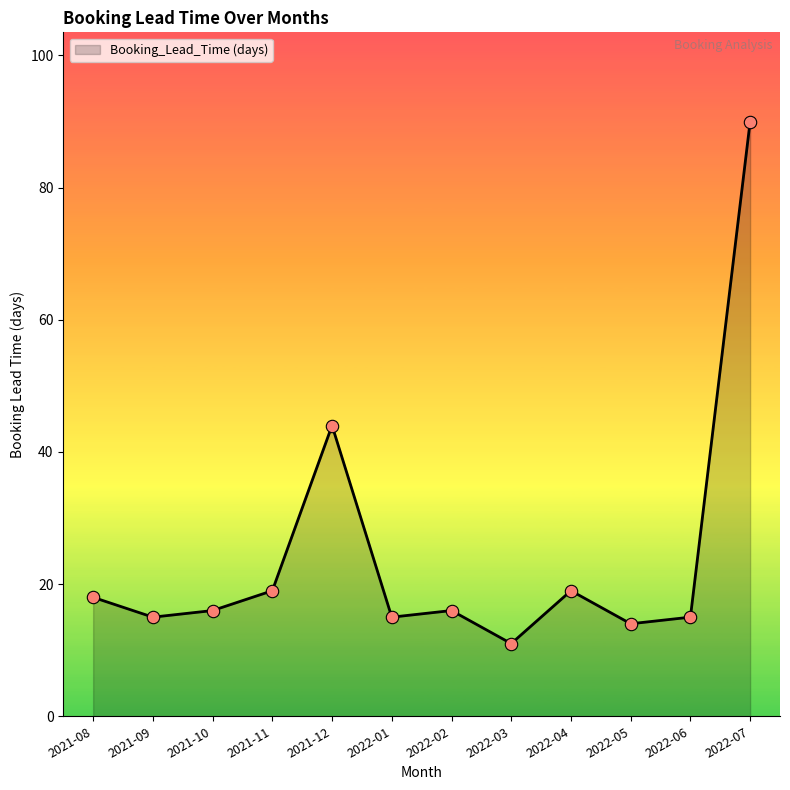

What is the ratio of the value at 2022-03 to the value at 2022-06?

0.7